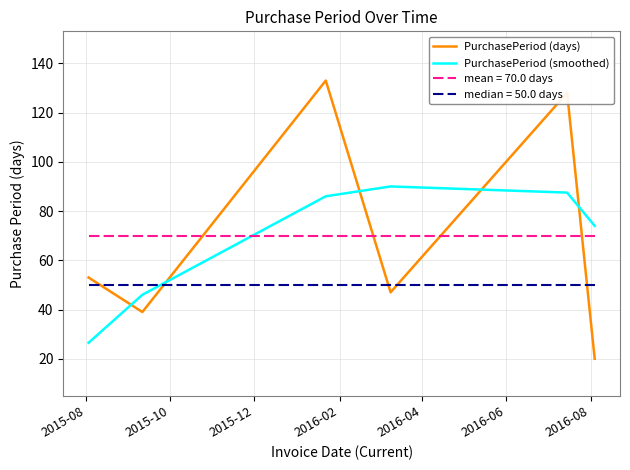

List the series in order of their peak value, lowest first.

median = 50.0 days, mean = 70.0 days, PurchasePeriod (smoothed), PurchasePeriod (days)